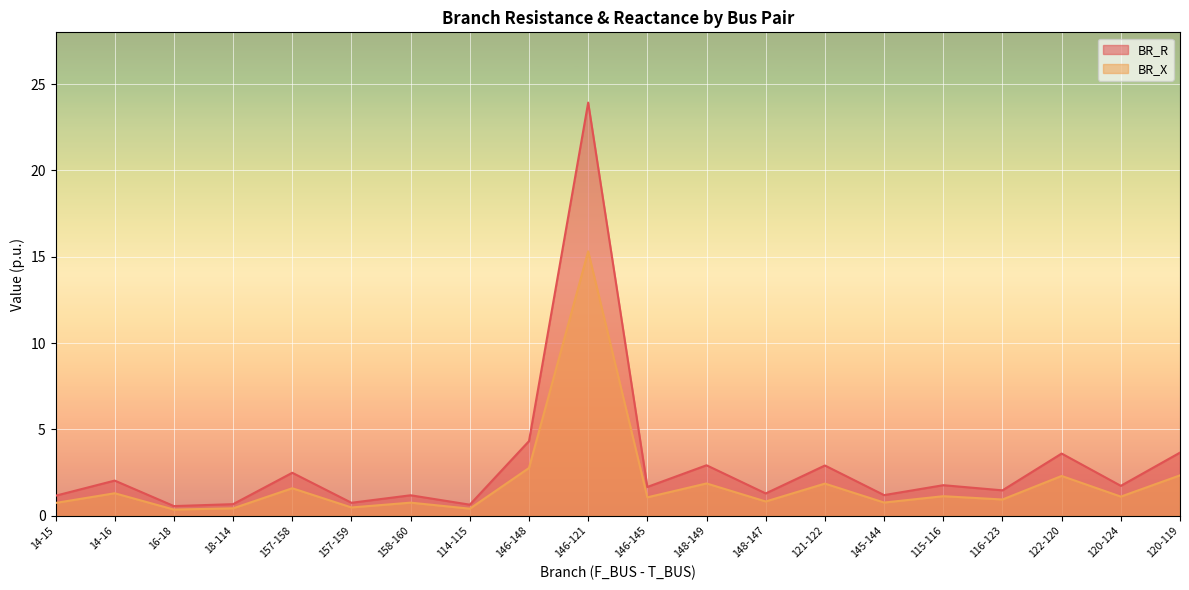

Which series has the widest spread of values?

BR_R